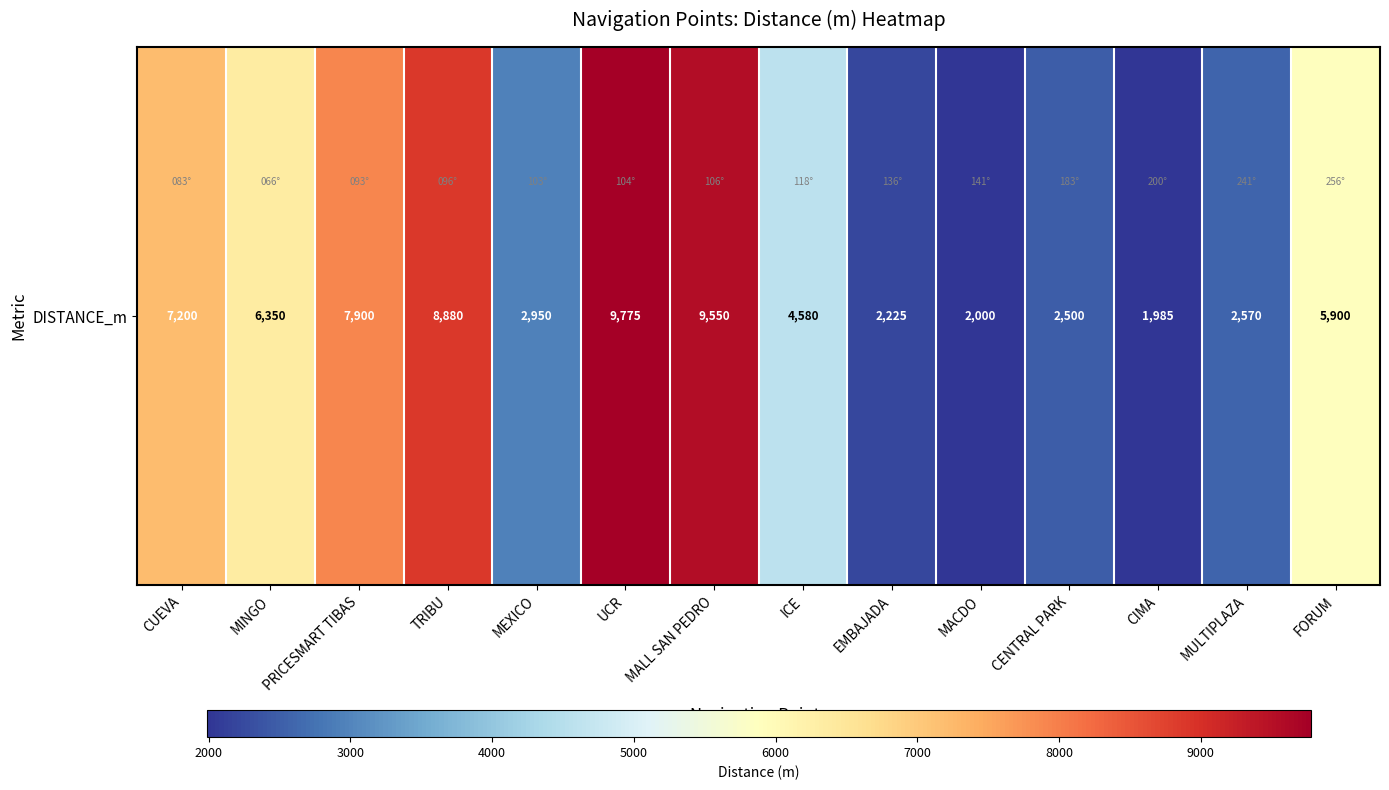

Reading left to right, transcribe all the data shown in this chart.

CUEVA=7200	MINGO=6350	PRICESMART TIBAS=7900	TRIBU=8880	MEXICO=2950	UCR=9775	MALL SAN PEDRO=9550	ICE=4580	EMBAJADA=2225	MACDO=2000	CENTRAL PARK=2500	CIMA=1985	MULTIPLAZA=2570	FORUM=5900